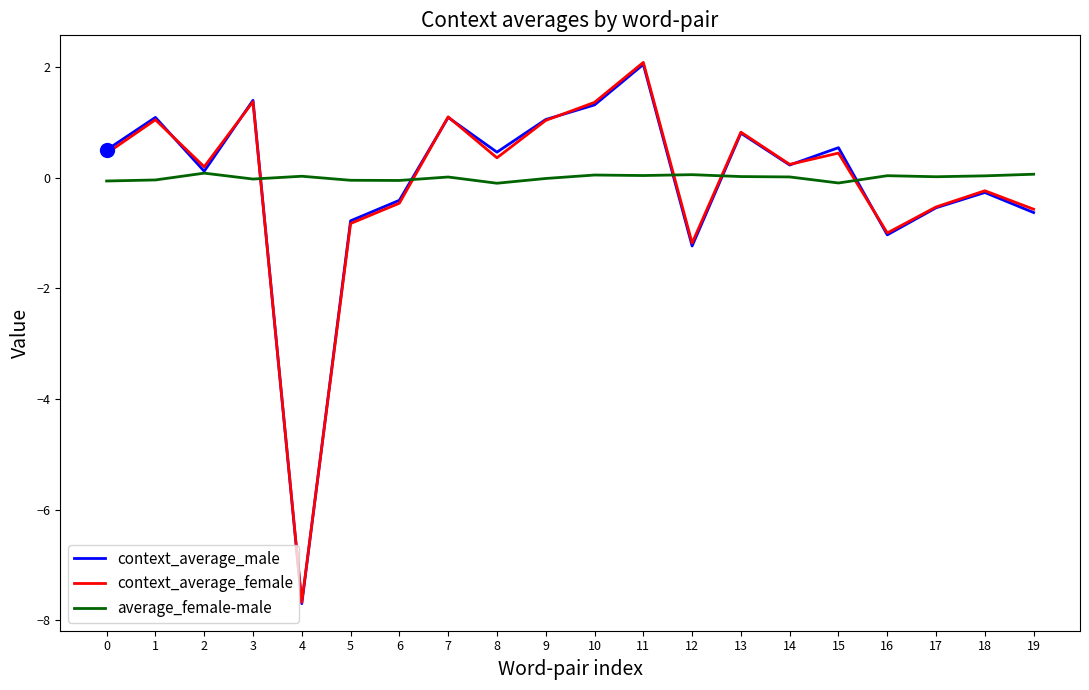

At which category does average_female-male reach its first local peak?

2